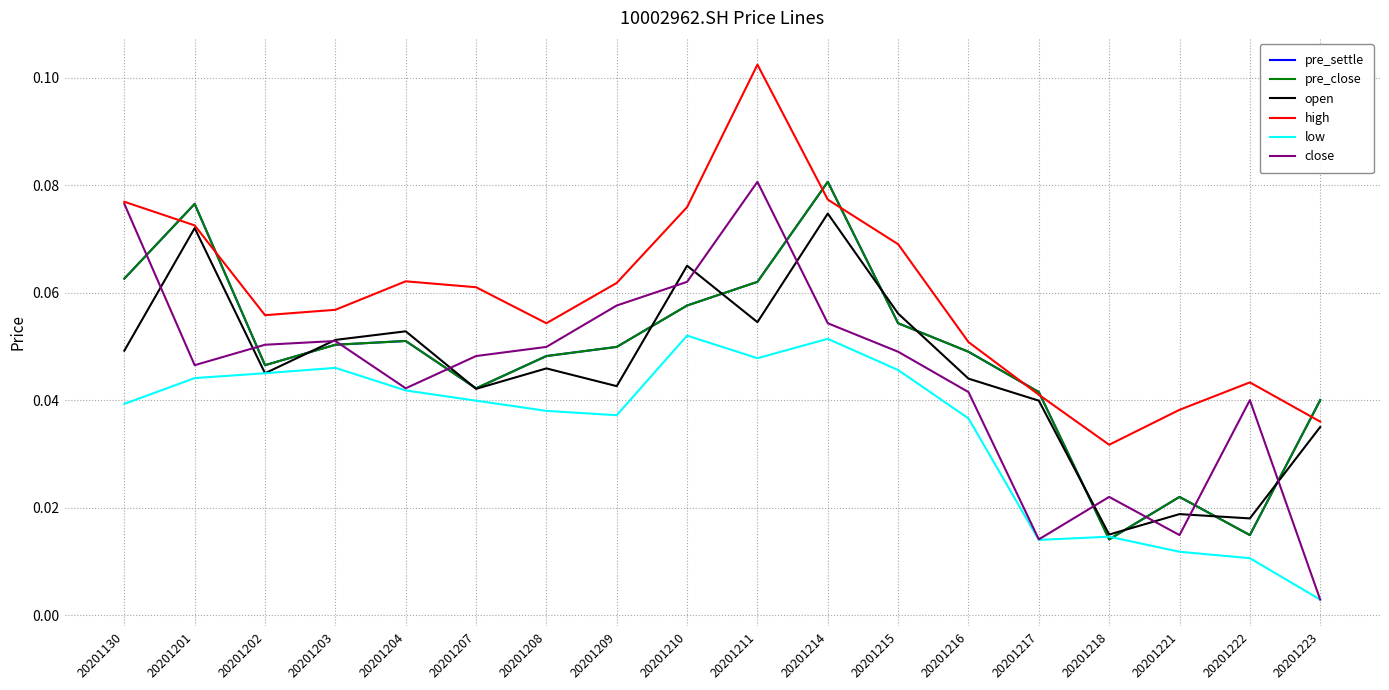

Is this an area chart (filled region under the line)?

No